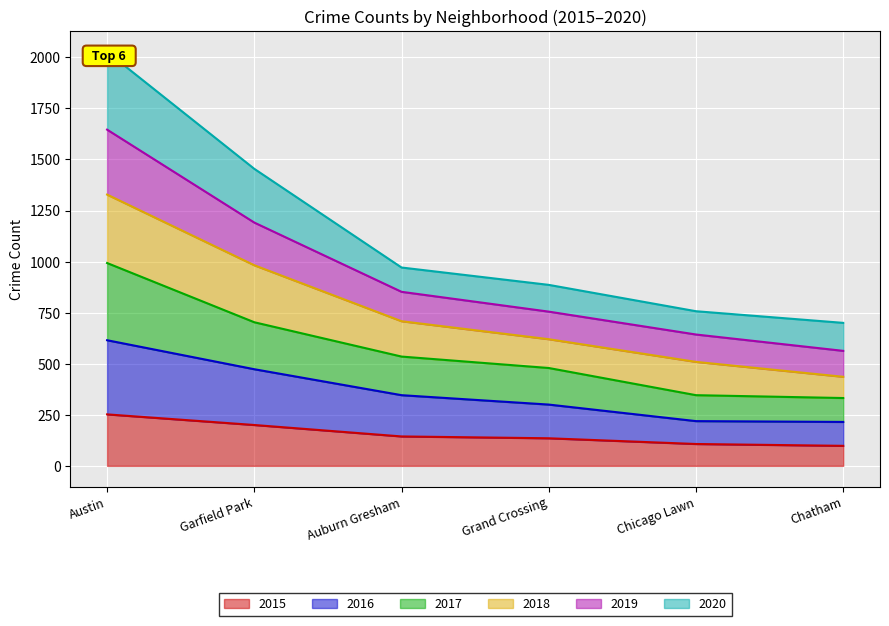

True or false: 2016 has more than 0 points higher than both neighbors.

False